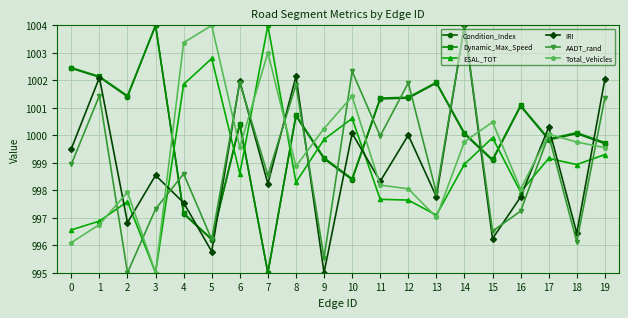

The ESAL_TOT series shows 996.6 at 0. True or false?

True